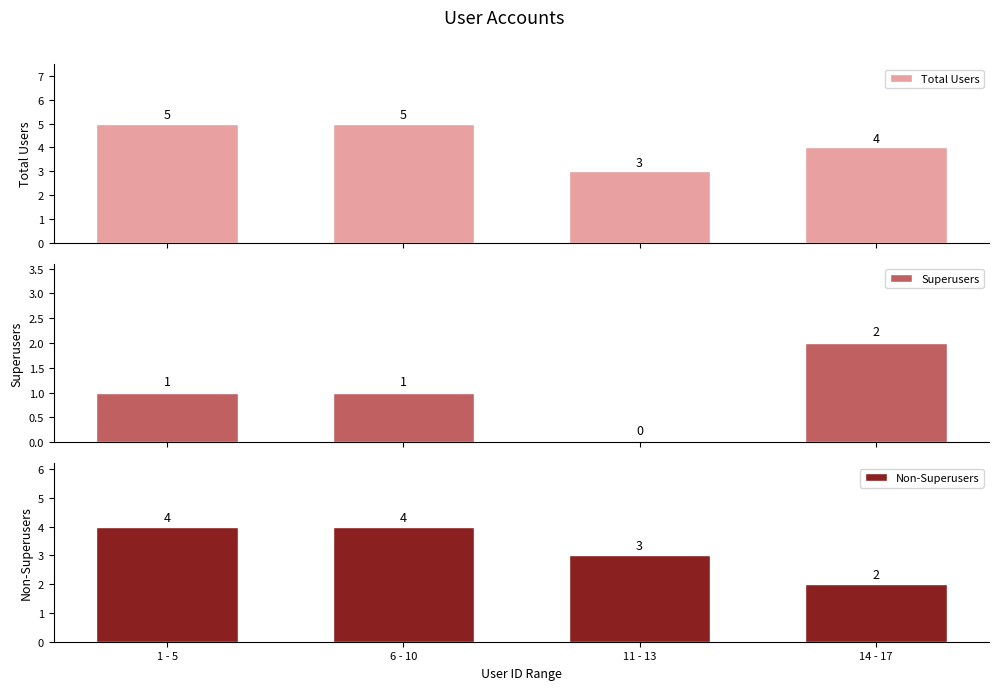

Is the value of Non-Superusers at 1 - 5 greater than the value of Superusers at 14 - 17?

Yes